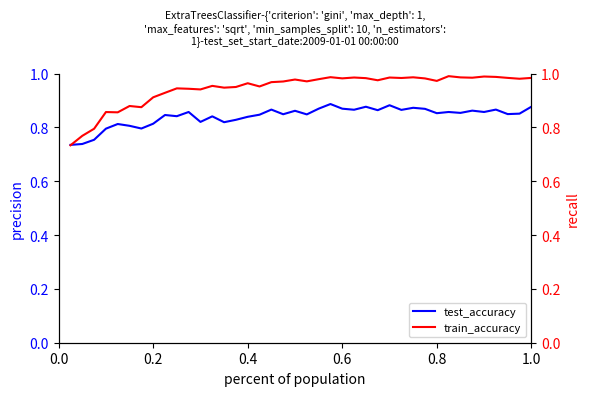

At how many categories does at least one series exceed 0?

40